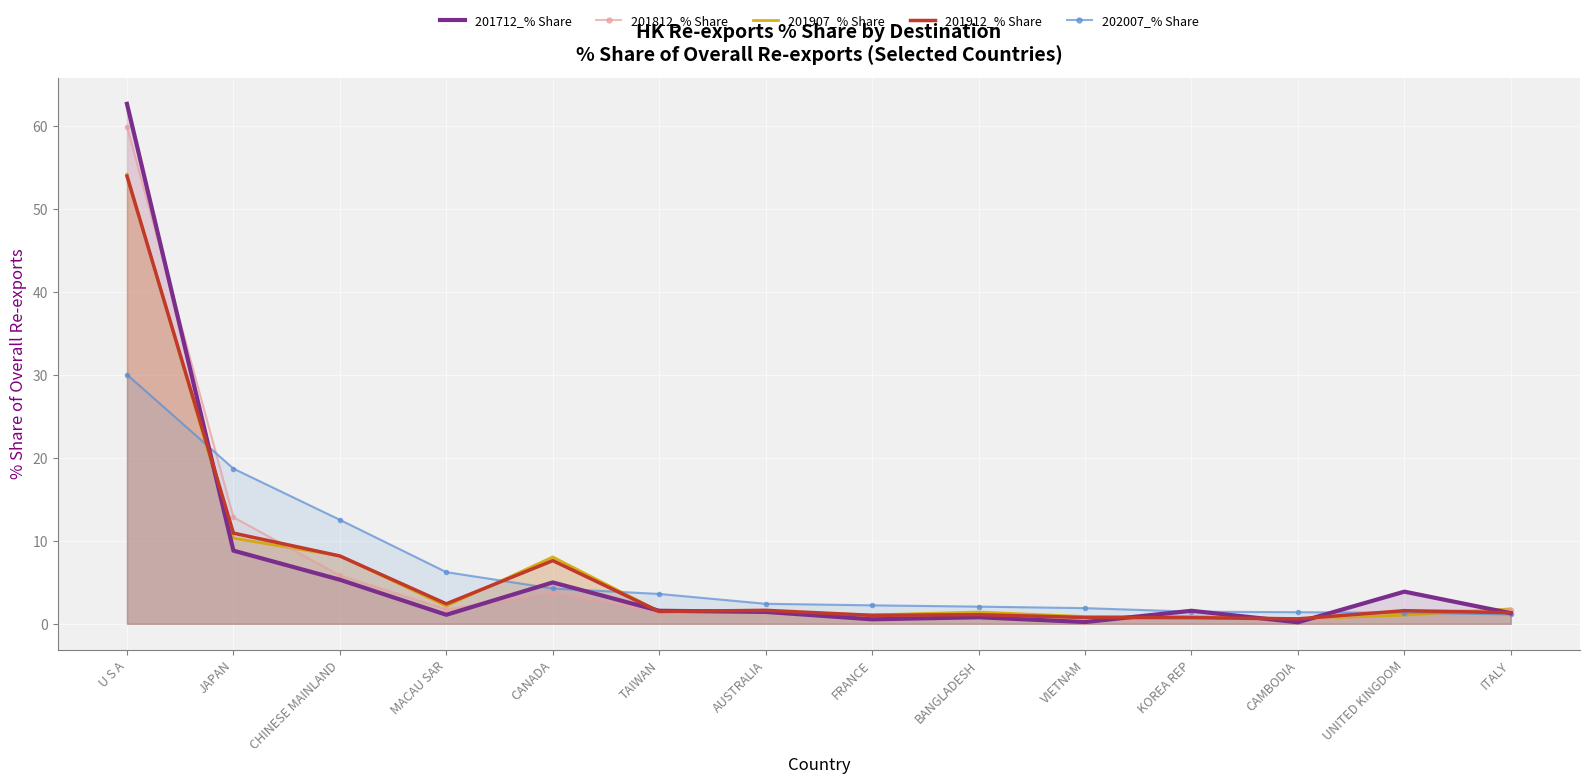

What is the difference between the 201912_% Share values at CANADA and BANGLADESH?

6.5